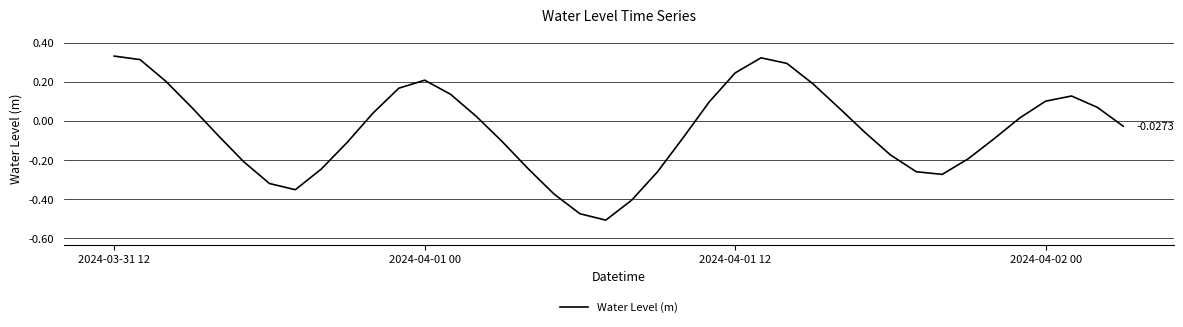

How many categories are shown in the chart?

40